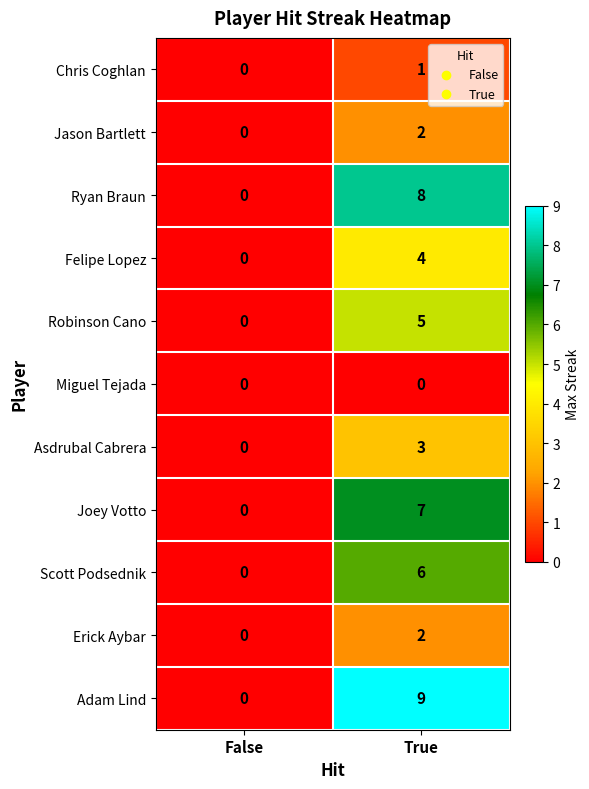

Reading left to right, what are all the values shown in this chart?

Chris Coghlan: False=0	True=1
Jason Bartlett: False=0	True=2
Ryan Braun: False=0	True=8
Felipe Lopez: False=0	True=4
Robinson Cano: False=0	True=5
Miguel Tejada: False=0	True=0
Asdrubal Cabrera: False=0	True=3
Joey Votto: False=0	True=7
Scott Podsednik: False=0	True=6
Erick Aybar: False=0	True=2
Adam Lind: False=0	True=9